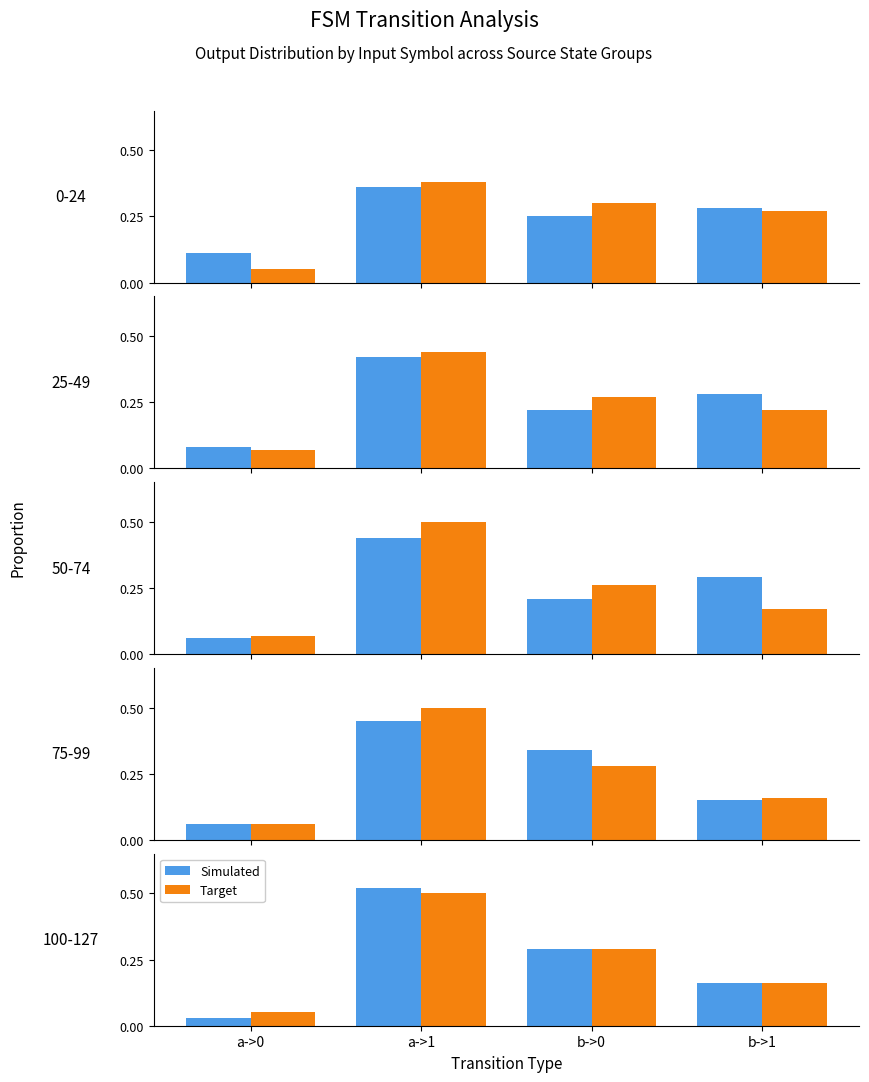

What position from the right is b->0?

2